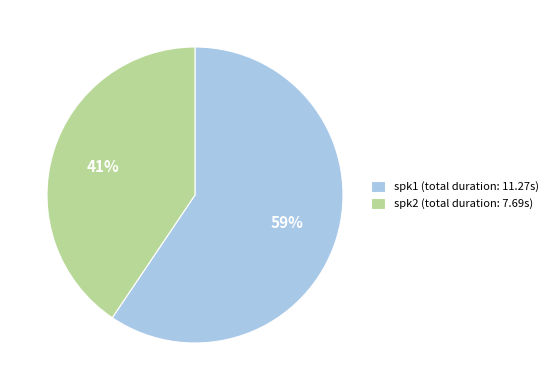

What is the majority slice?

spk1 (total duration: 11.27s)